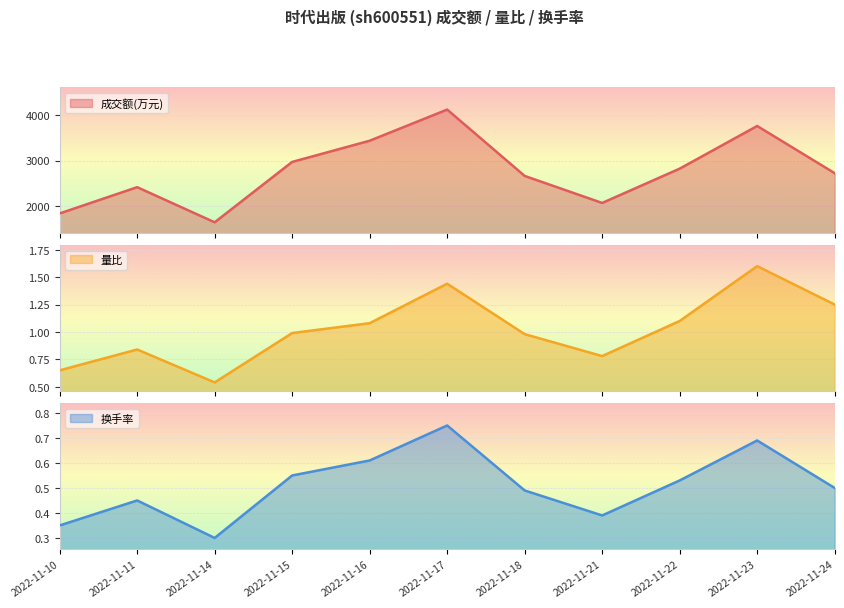

What is the value of the 成交额(万元) point at the 5th from the left?

3441.0